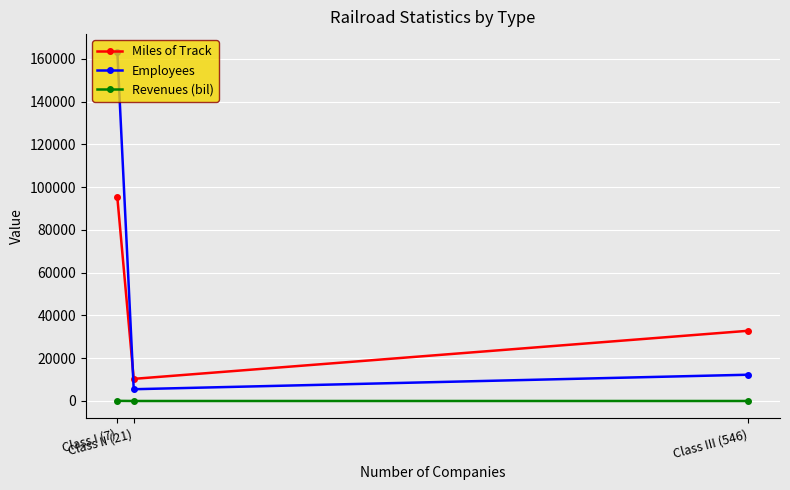

Rank the series by their average value, from lowest to highest.

Revenues (bil), Miles of Track, Employees